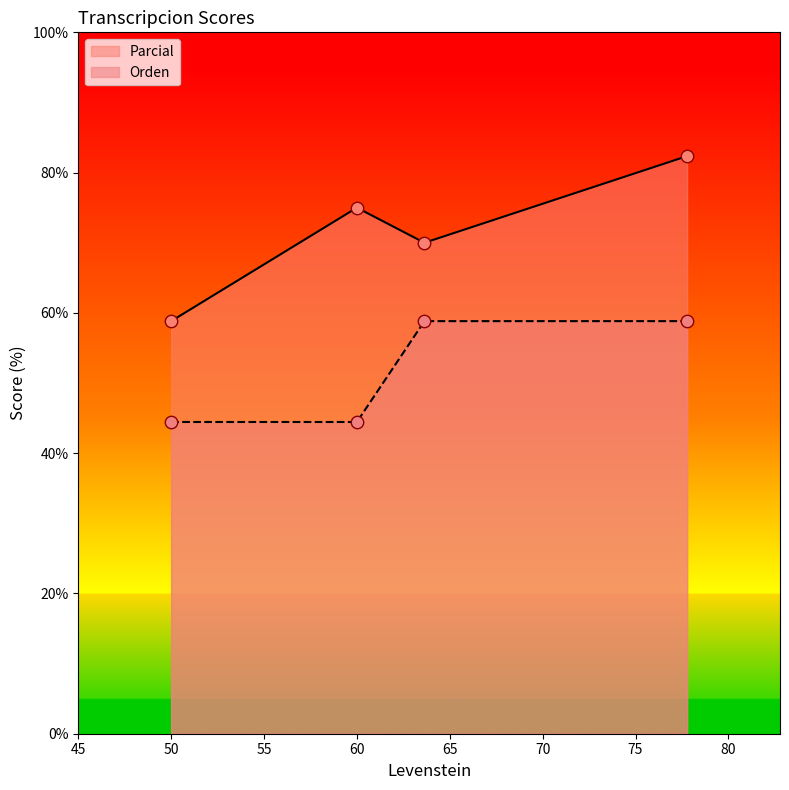

What is the total value across all series at 50?

103.3